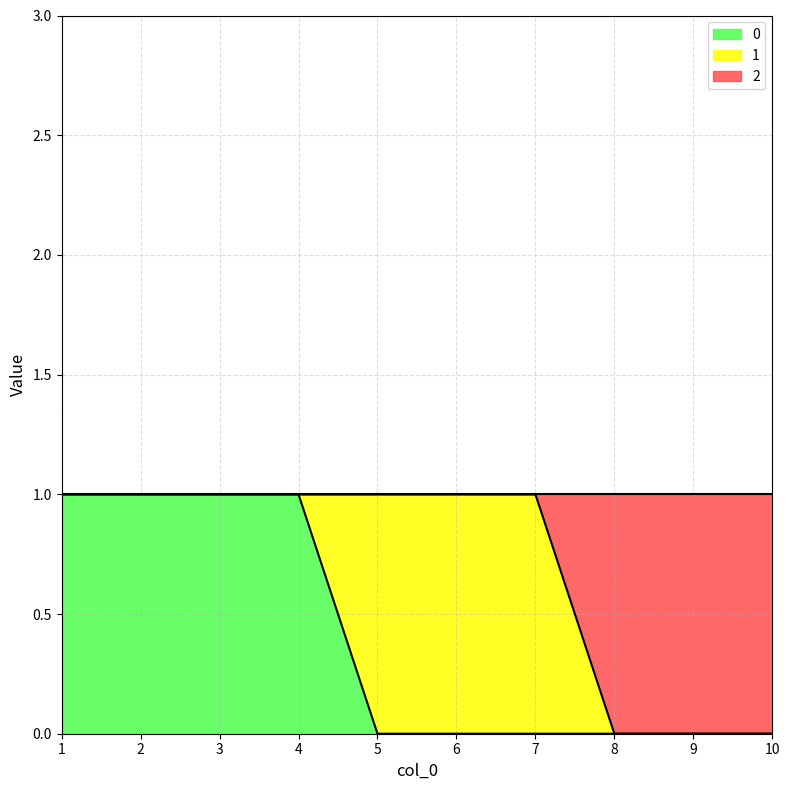

The value of 2 at 2 is 2. True or false?

False